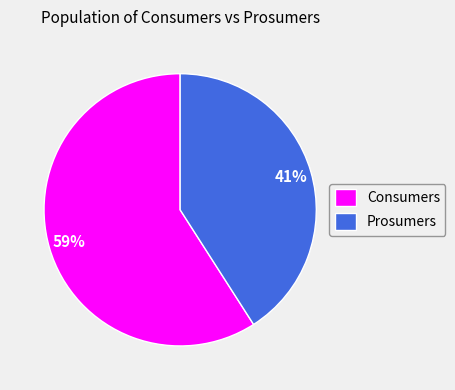

The Prosumers slice represents 48% of the pie. True or false?

False